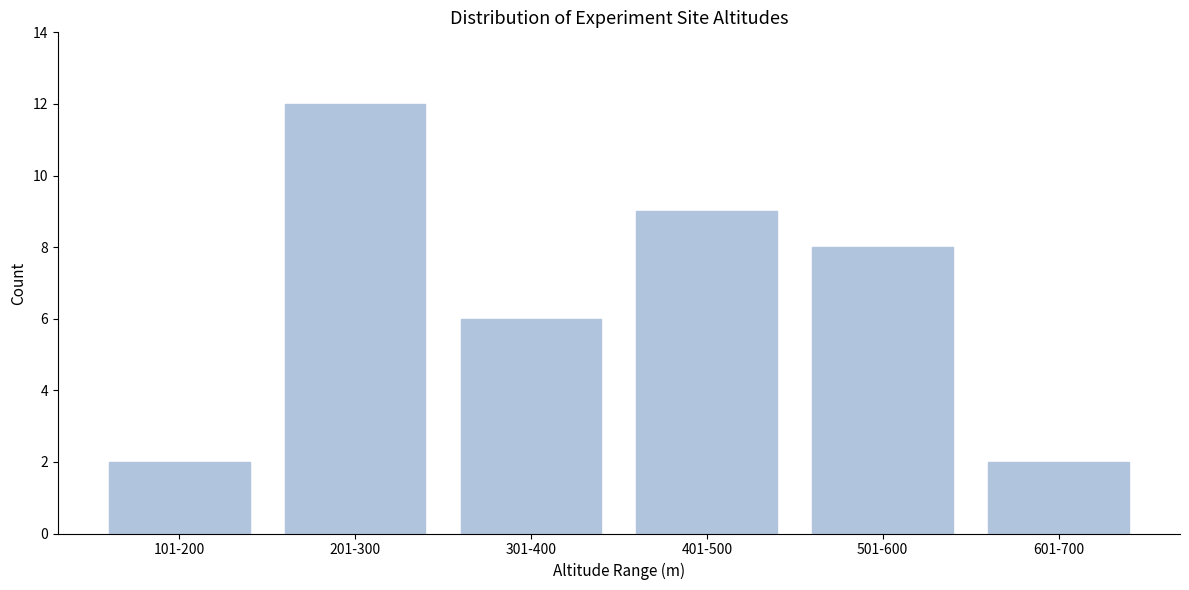

Reading right to left, list all the values displayed in this chart.

2	8	9	6	12	2